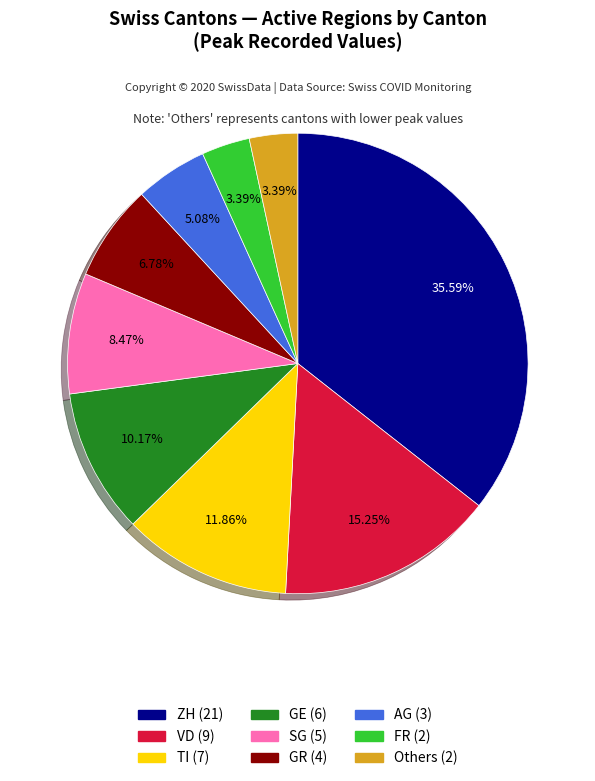

Does any single category account for the majority?

No